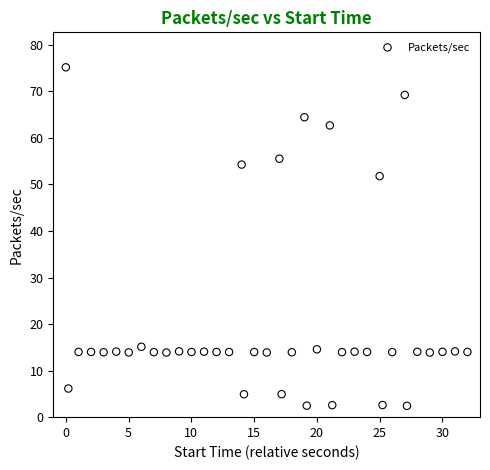

What is the range of X values (max minus min)?

32.0